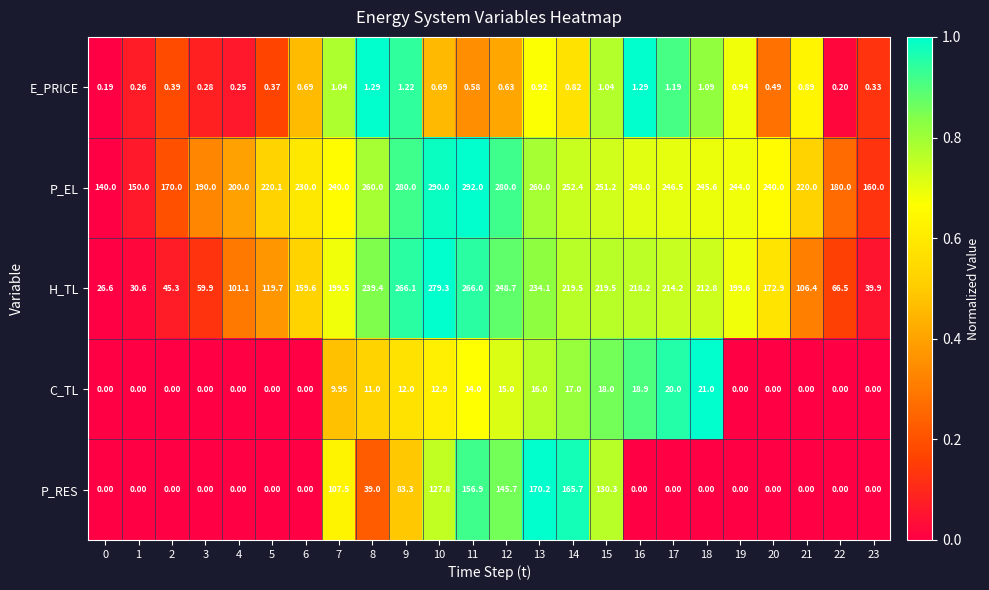

At which category is the sum across all series the highest?

11